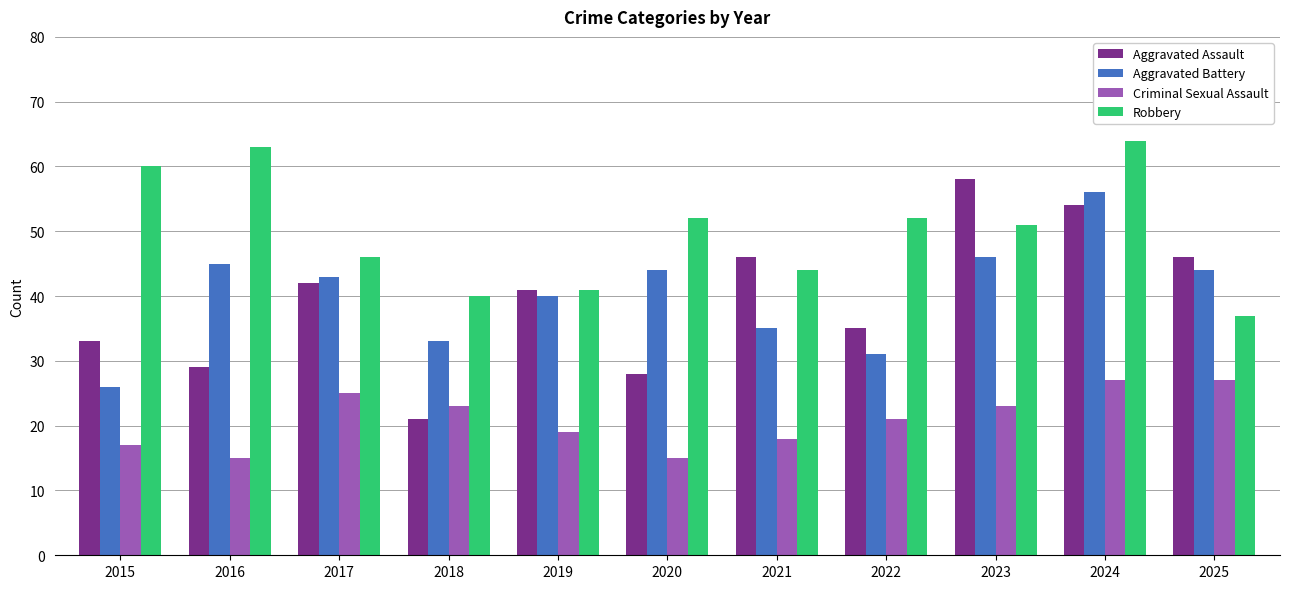

Is it true that Aggravated Battery equals 35 at 2021?

True